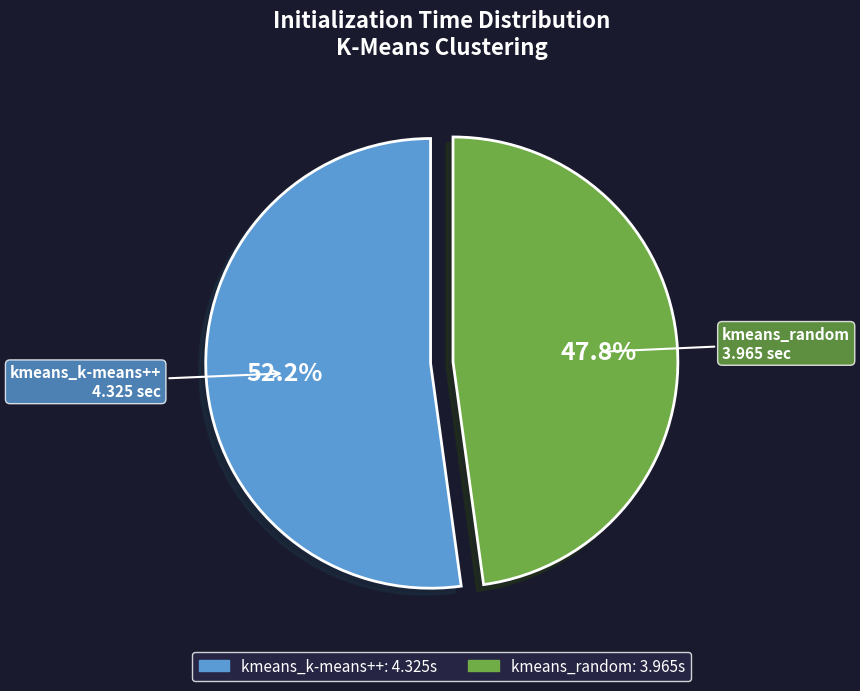

True or false: kmeans_random accounts for 48% of the total.

True